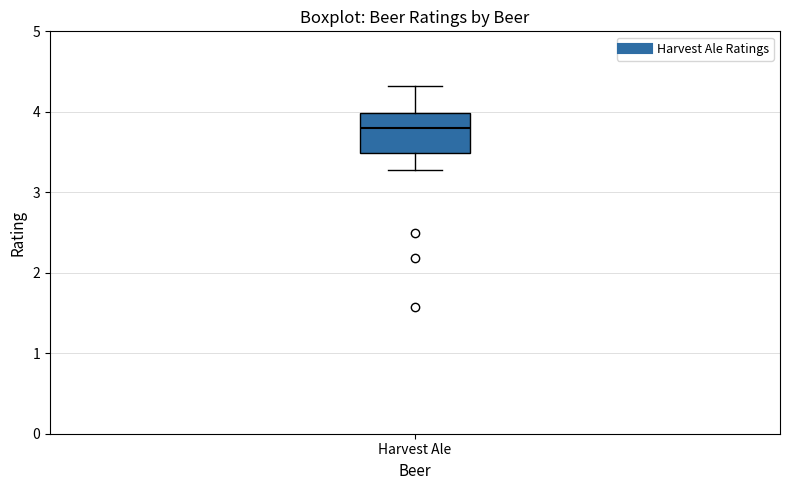

Where is the upper edge of the box for Harvest Ale on the y-axis? The values are not printed on the chart, so give them approximately, as read against the axis.

4.0